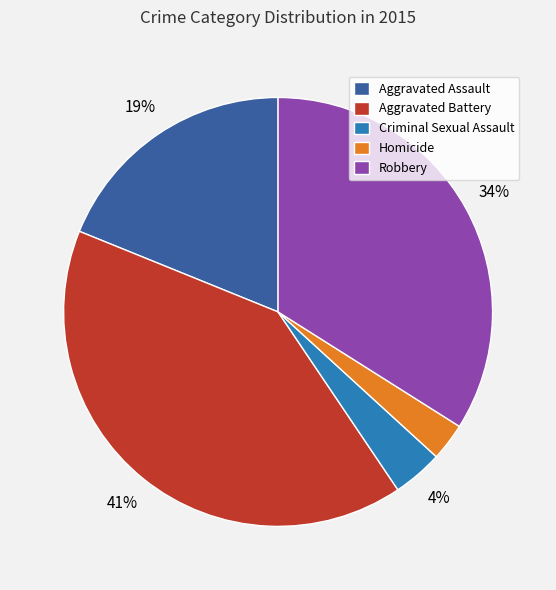

What is the smallest slice in the pie chart?

Homicide